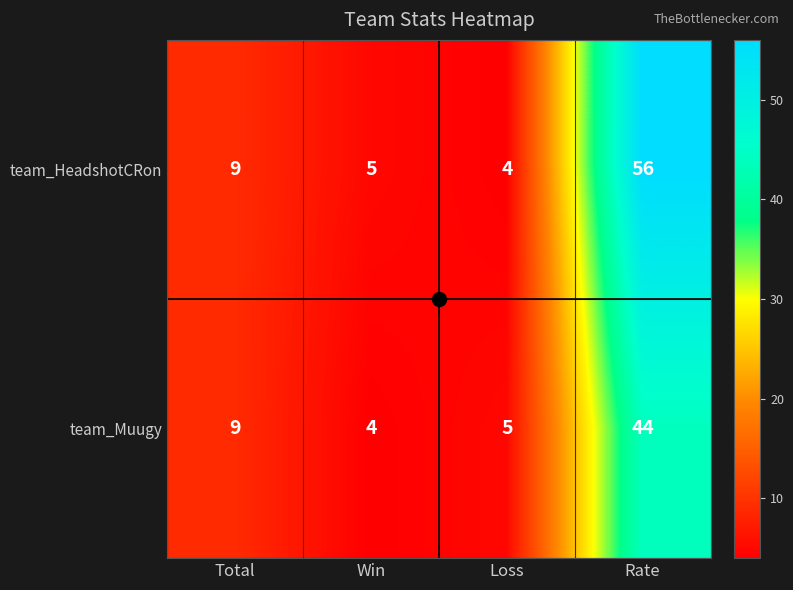

How many distinct data groups are displayed?

2